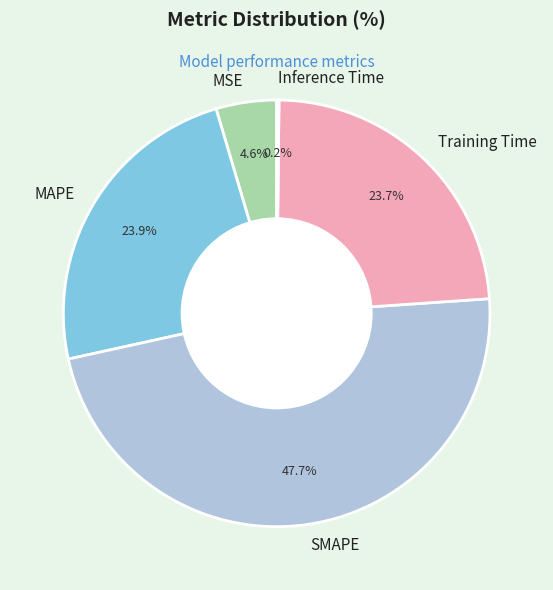

What is the largest slice in the pie chart?

SMAPE